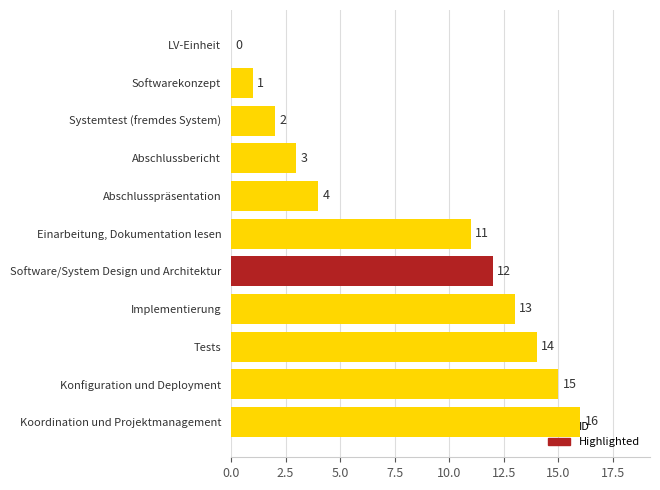

What is the sum of all values?

91